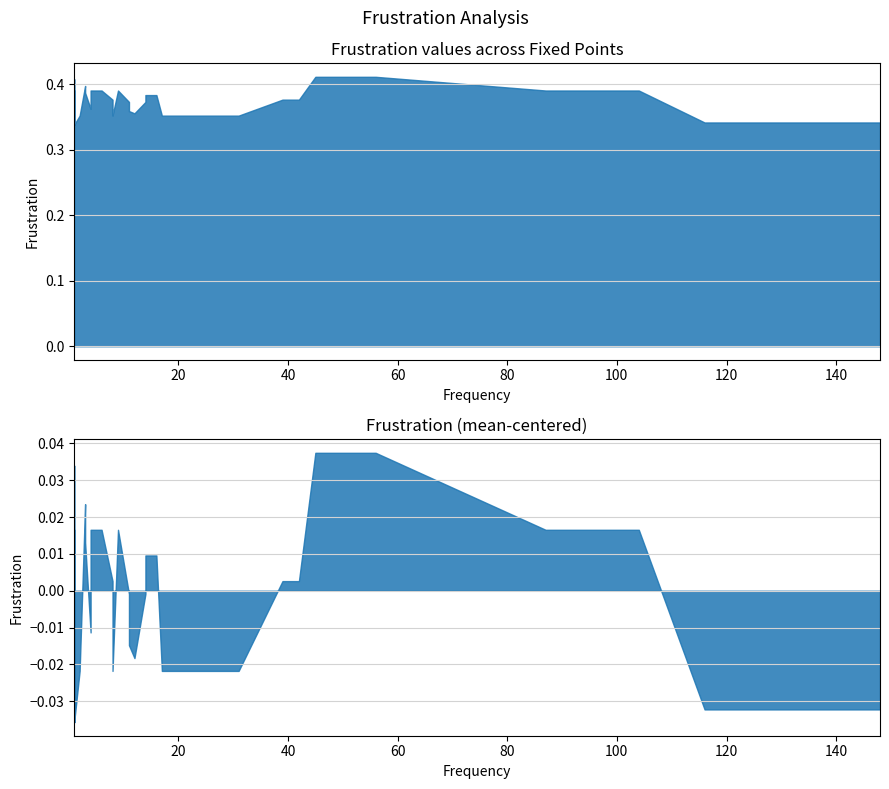

How many lines are shown in the chart?

1